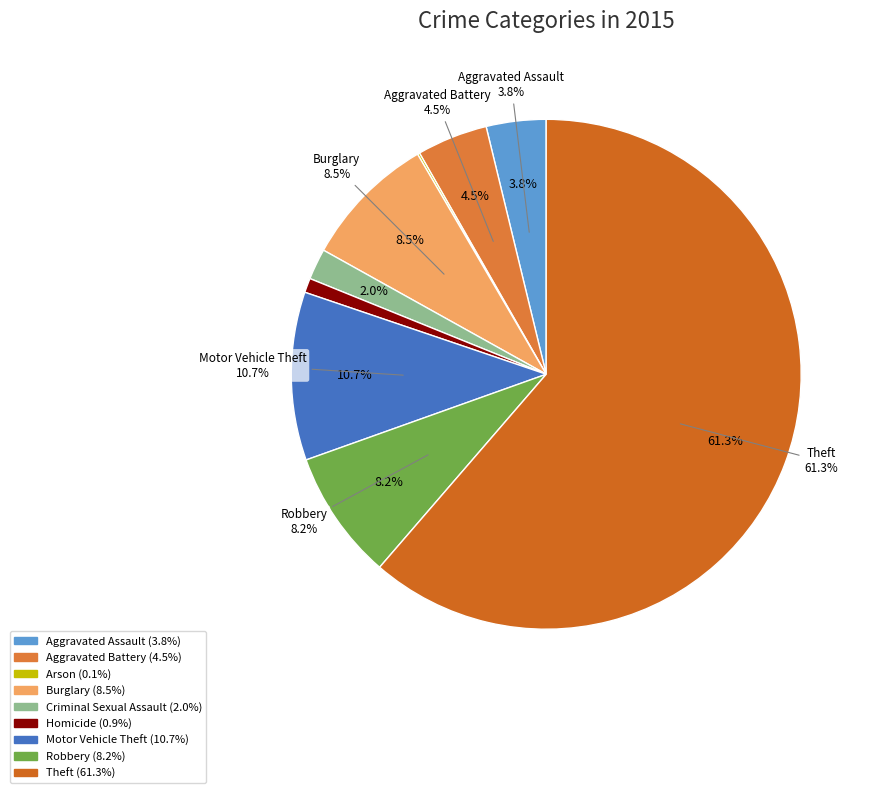

True or false: Criminal Sexual Assault accounts for 2% of the total.

True